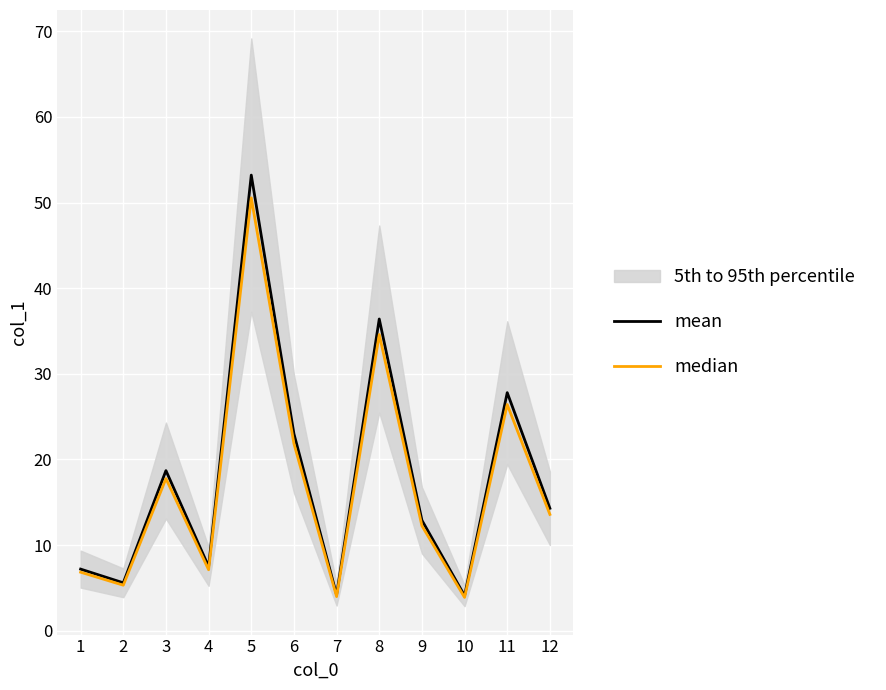

What is the difference between the highest and lowest values at 3?

0.9